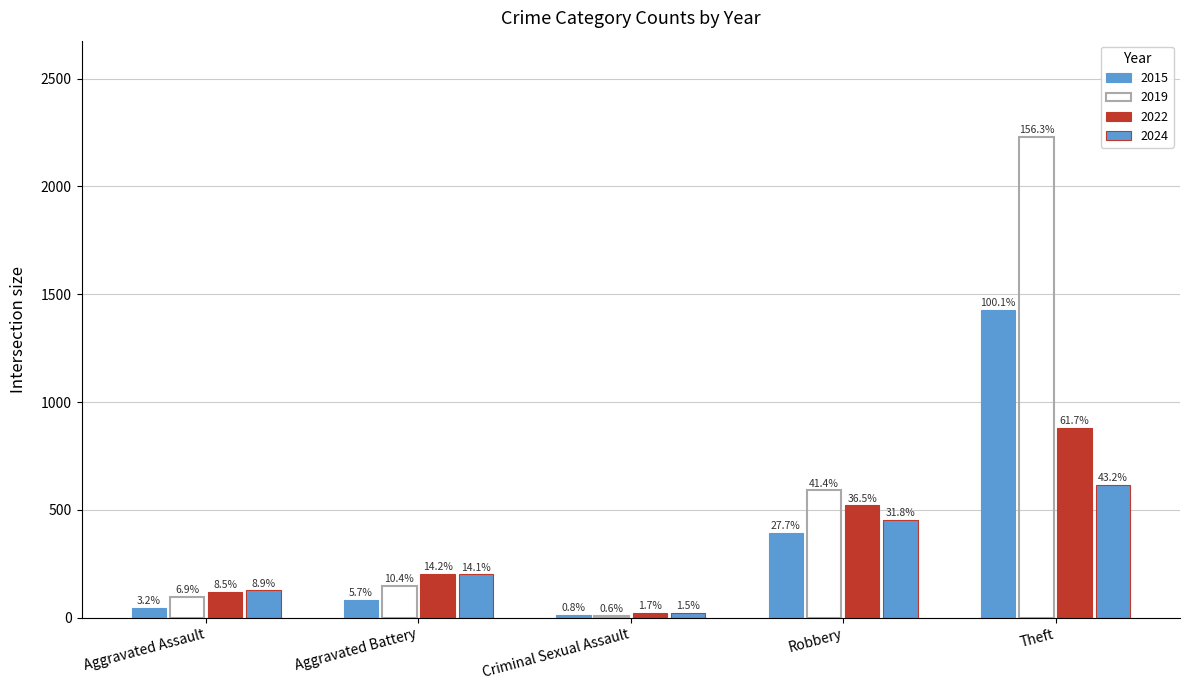

How many groups of bars are there?

5